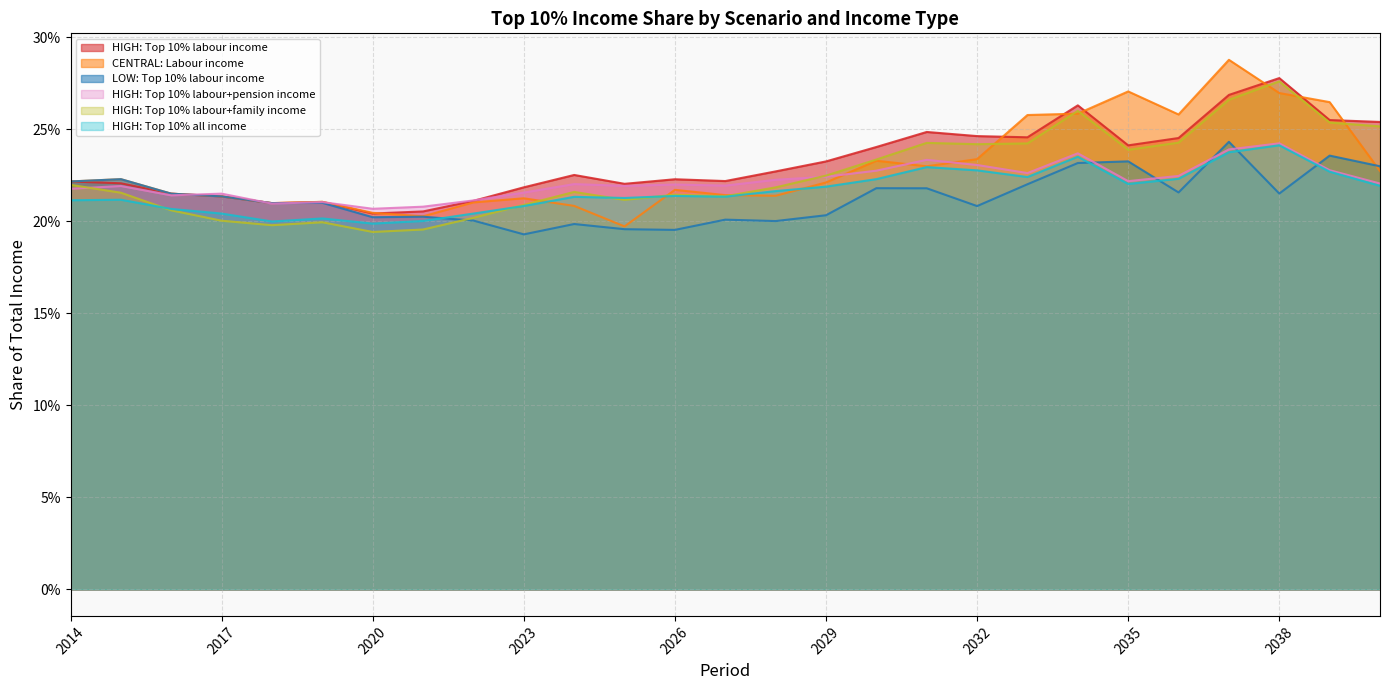

What is the average value of the LOW: Top 10% labour income series?

0.2